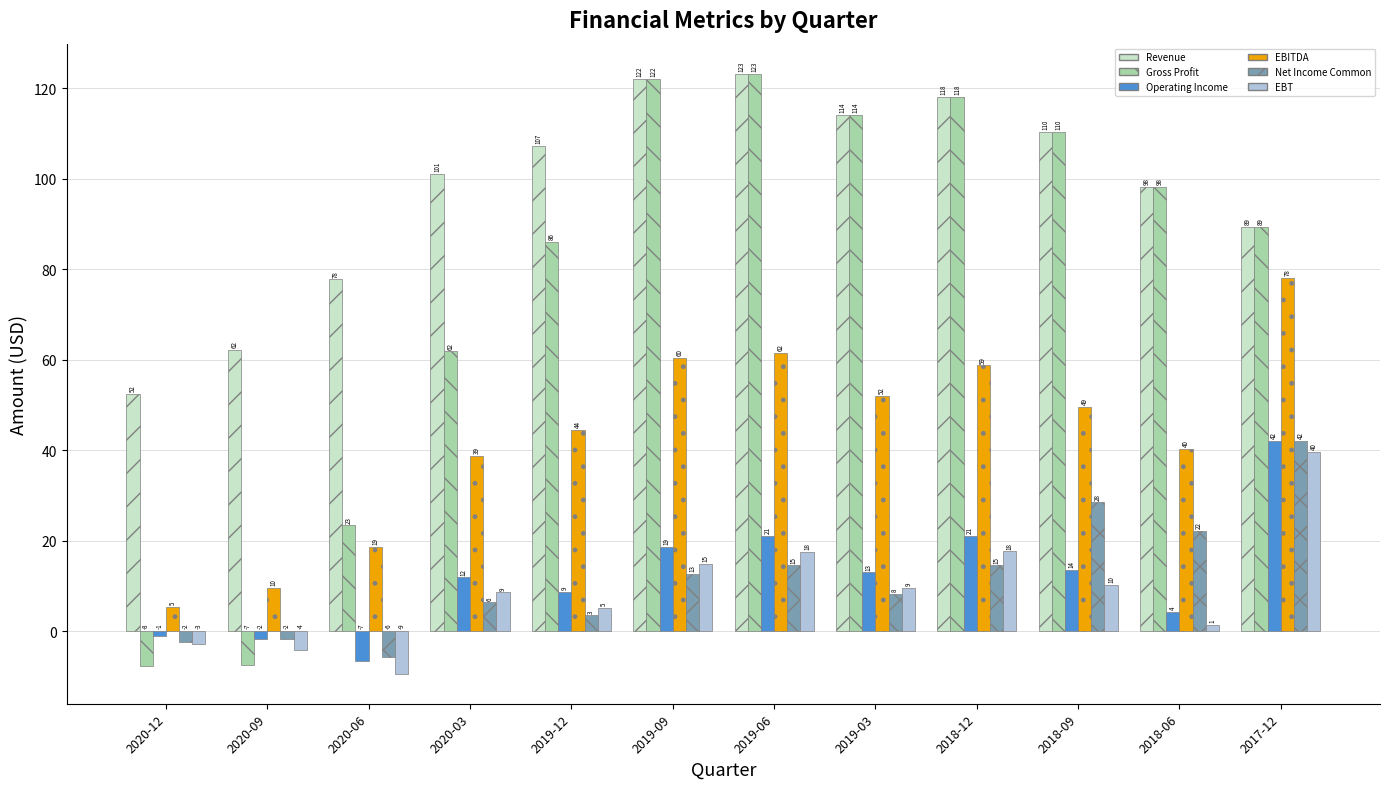

What are all the series names shown in the legend?

Revenue, Gross Profit, Operating Income, EBITDA, Net Income Common, EBT